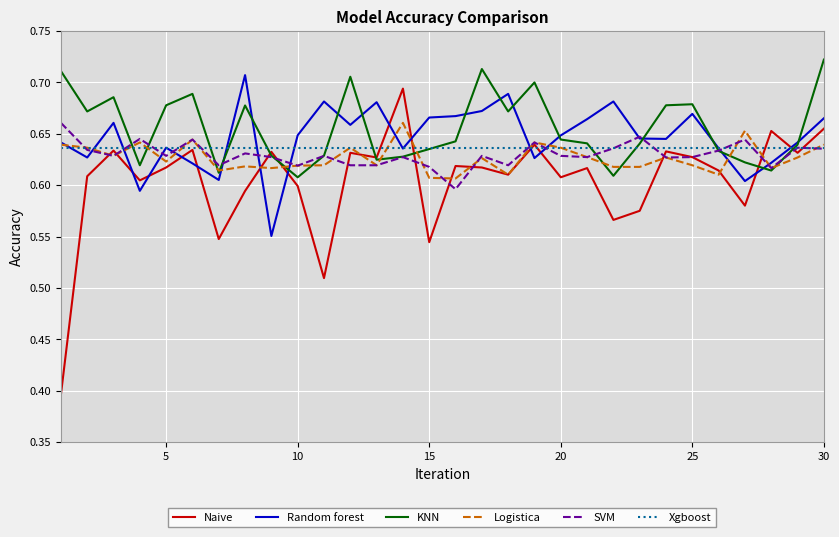

Which series has the largest range (max minus min)?

Naive